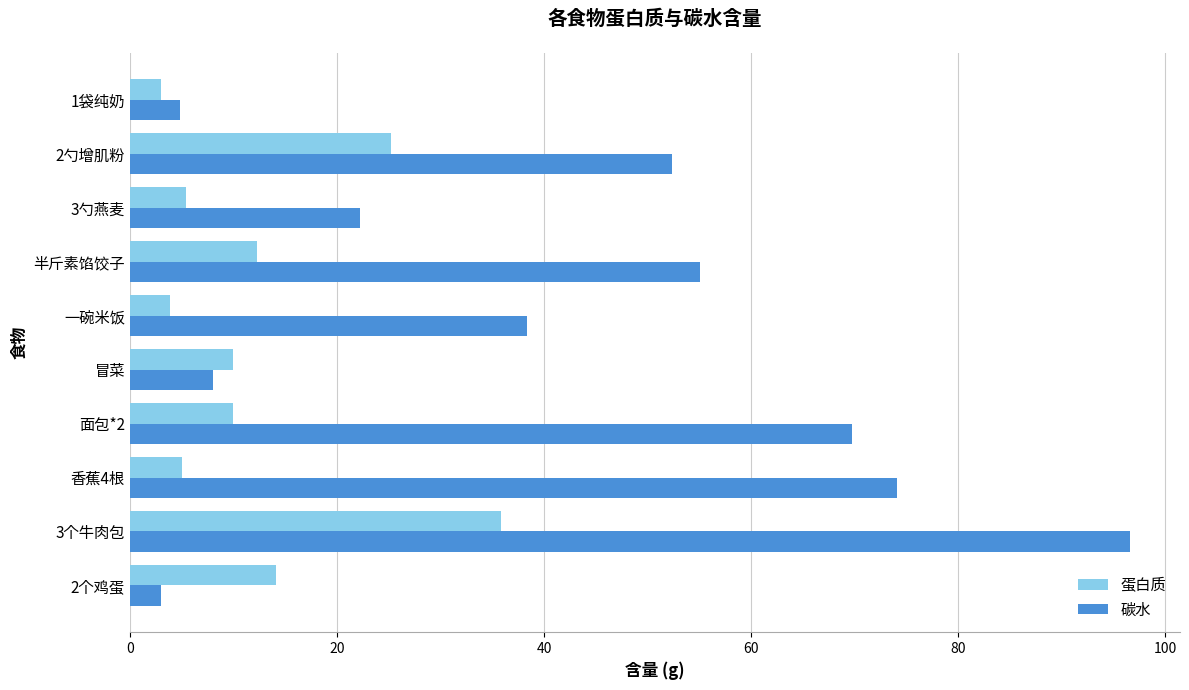

The 碳水 series shows 55.0 at 半斤素馅饺子. True or false?

True